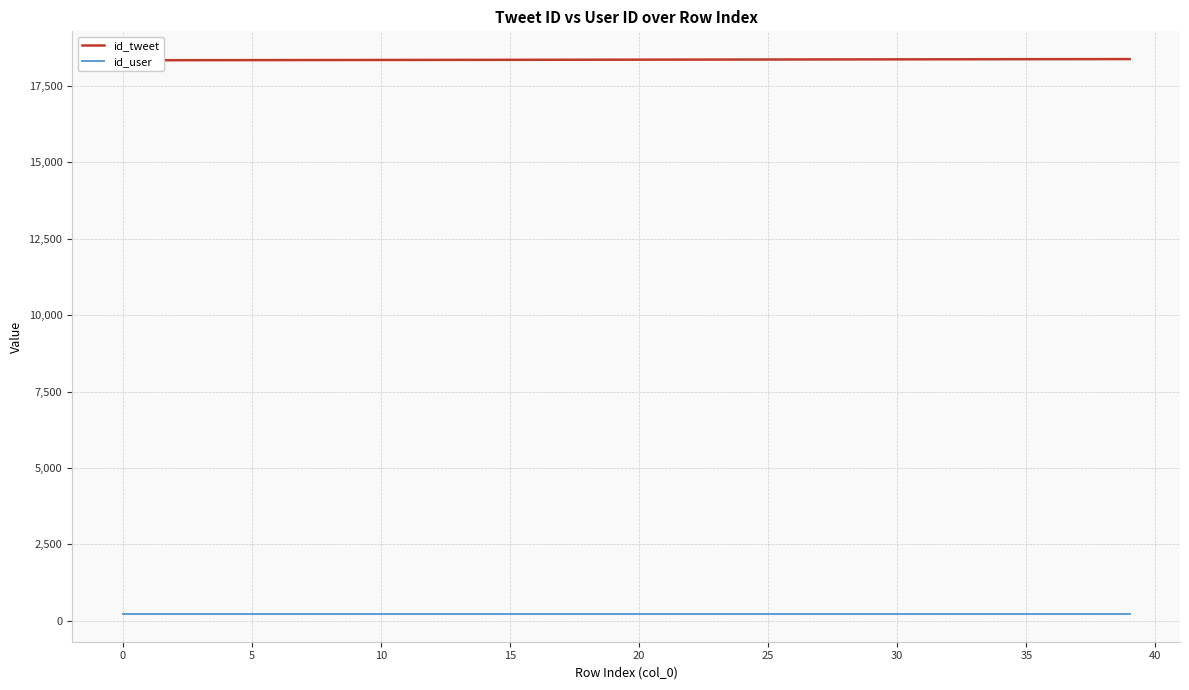

Which label corresponds to the largest value in the chart?

39